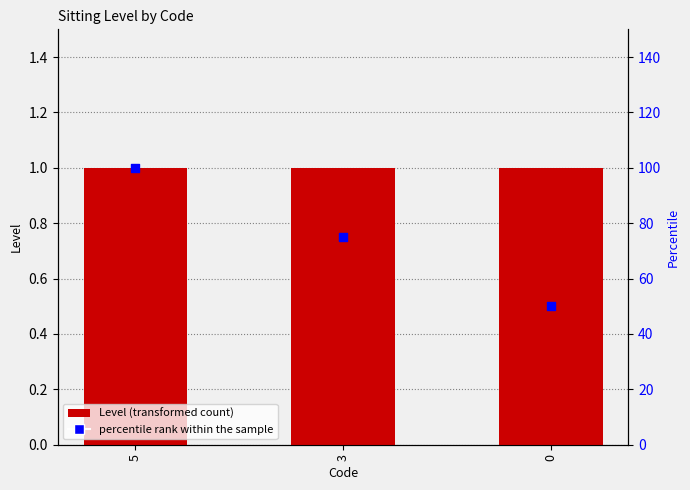

Which series contains the highest Y value?

percentile rank within the sample